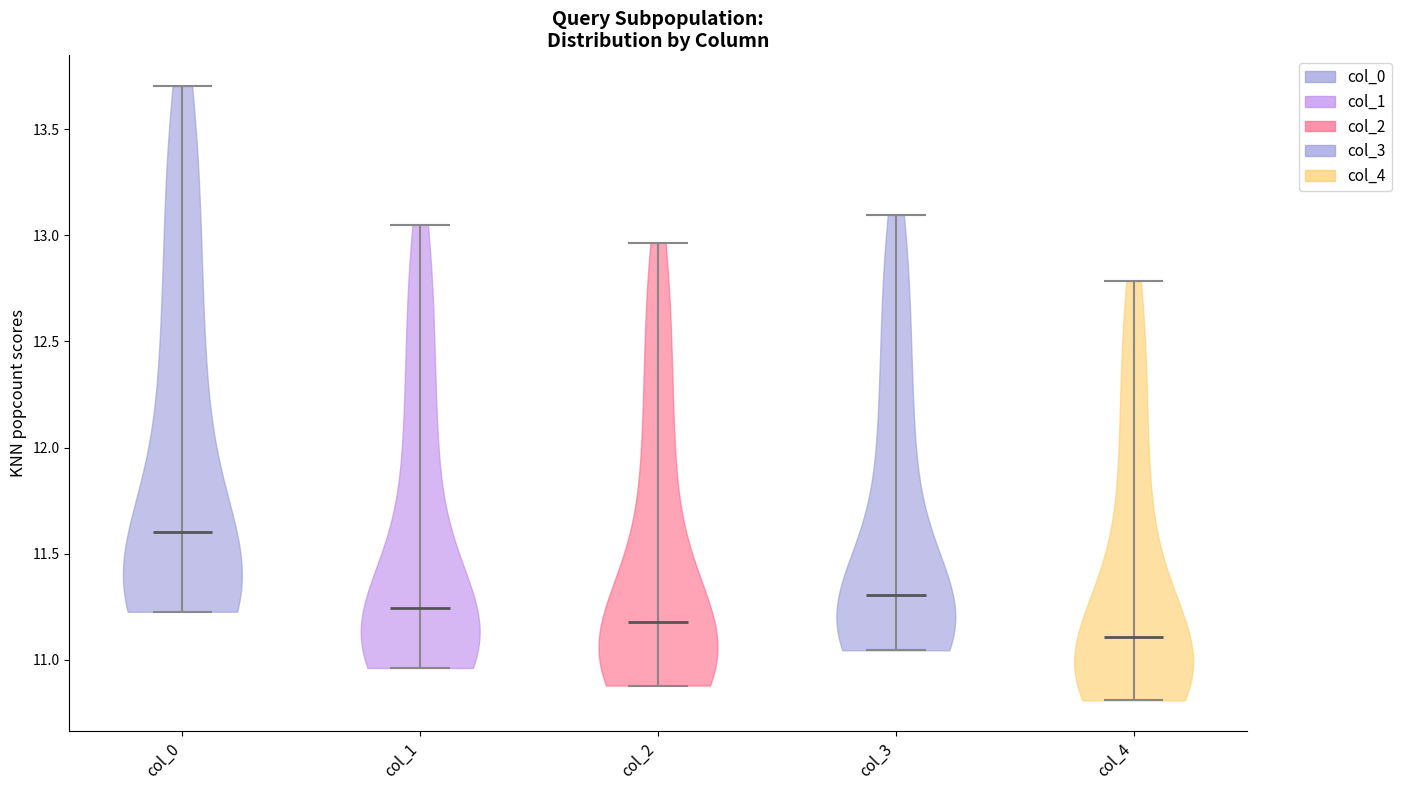

Where does the median line of the violin for col_2 sit on the y-axis? The values are not printed on the chart, so give them approximately, as read against the axis.

11.20